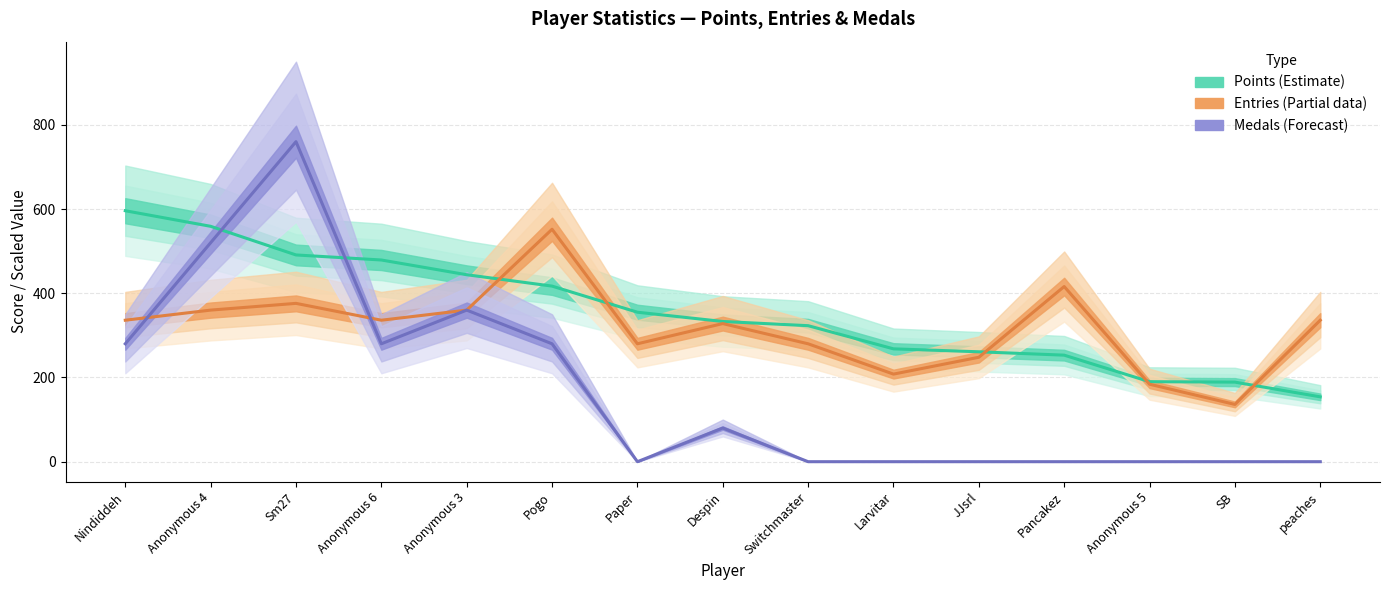

List the series in order of their peak value, highest first.

Medals (Forecast), Points (Estimate), Entries (Partial Data)